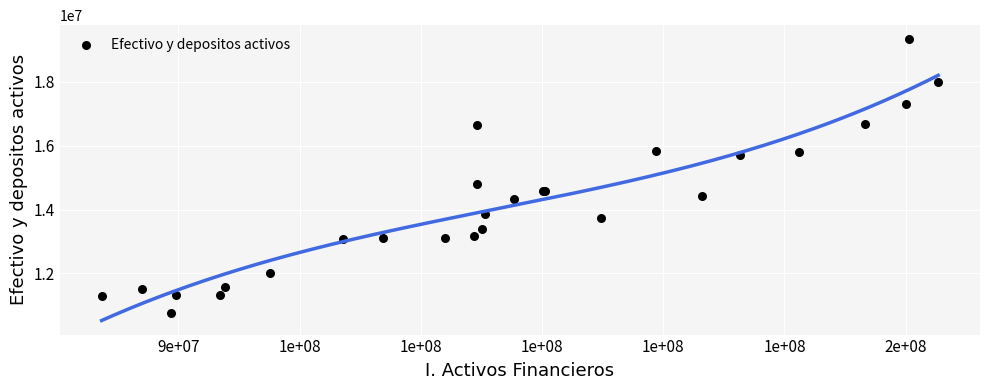

What Y value in the scatter plot is closest to 15042203?

14790380